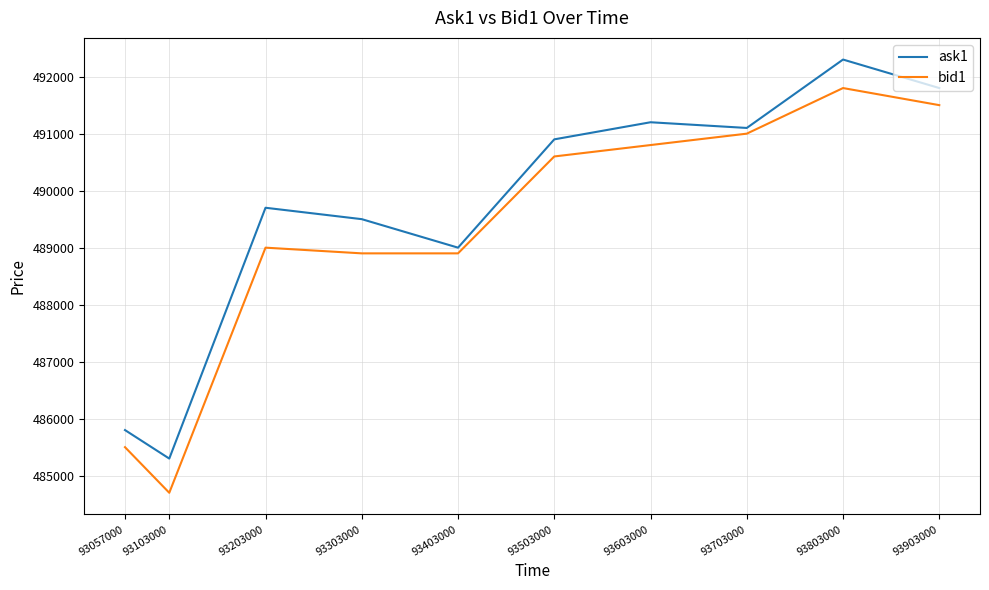

At which category does bid1 reach its first local peak?

93203000